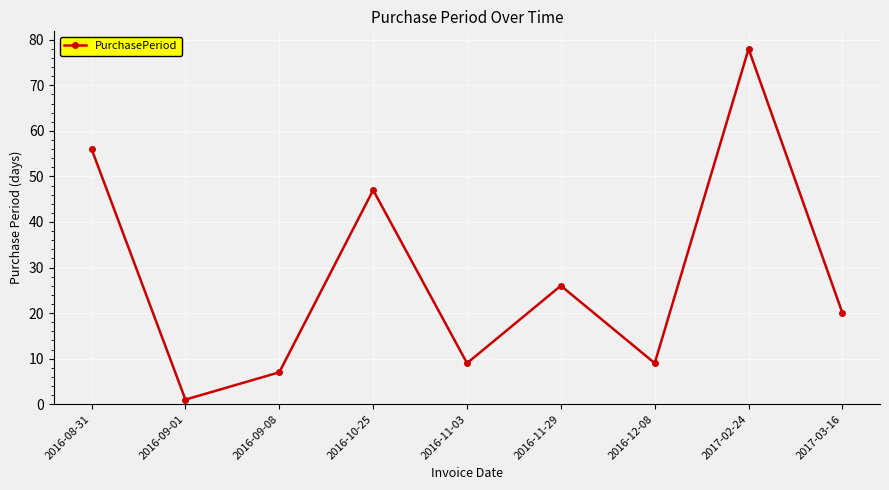

True or false: the data has more than 2 interior local peaks.

True